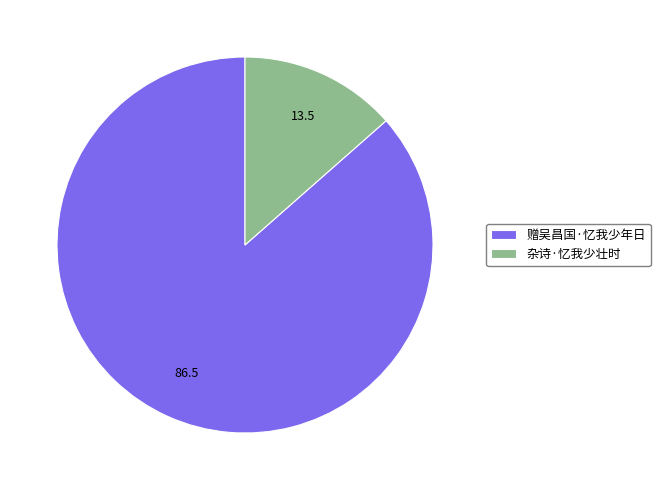

Combined, do 杂诗·忆我少壮时 and 赠吴昌国·忆我少年日 account for over 50%?

Yes